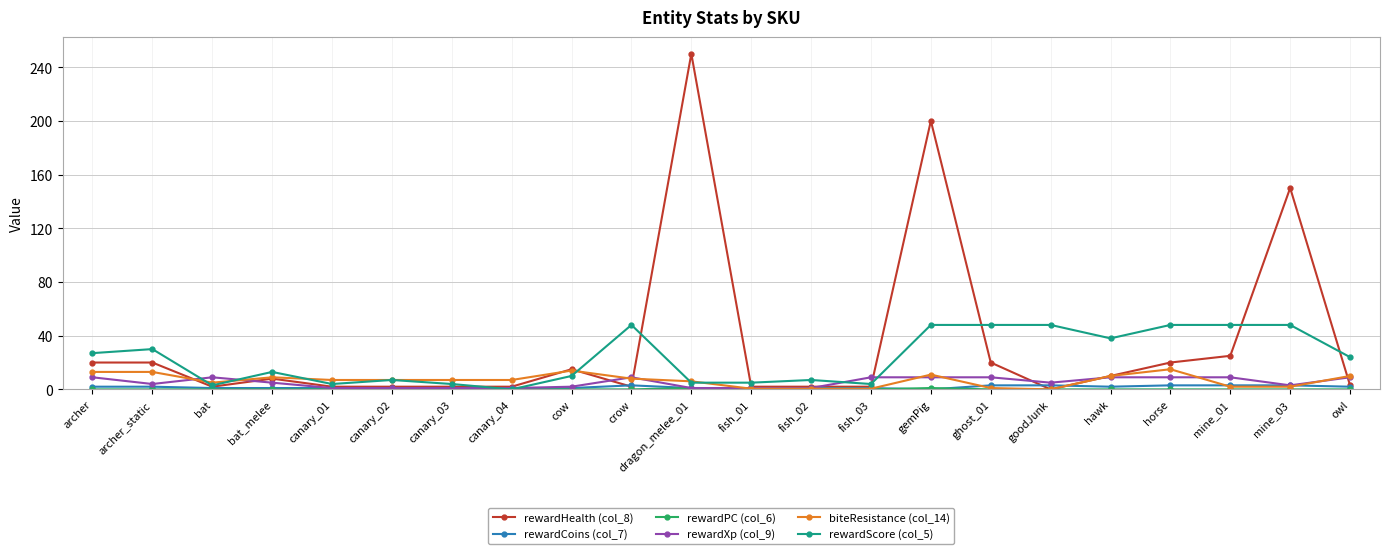

How many distinct data groups are displayed?

6